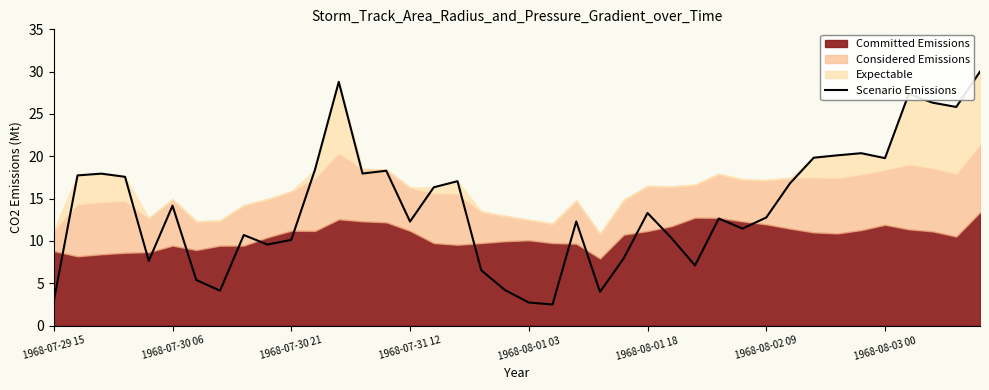

What is the minimum value for Scenario Emissions?

2.5